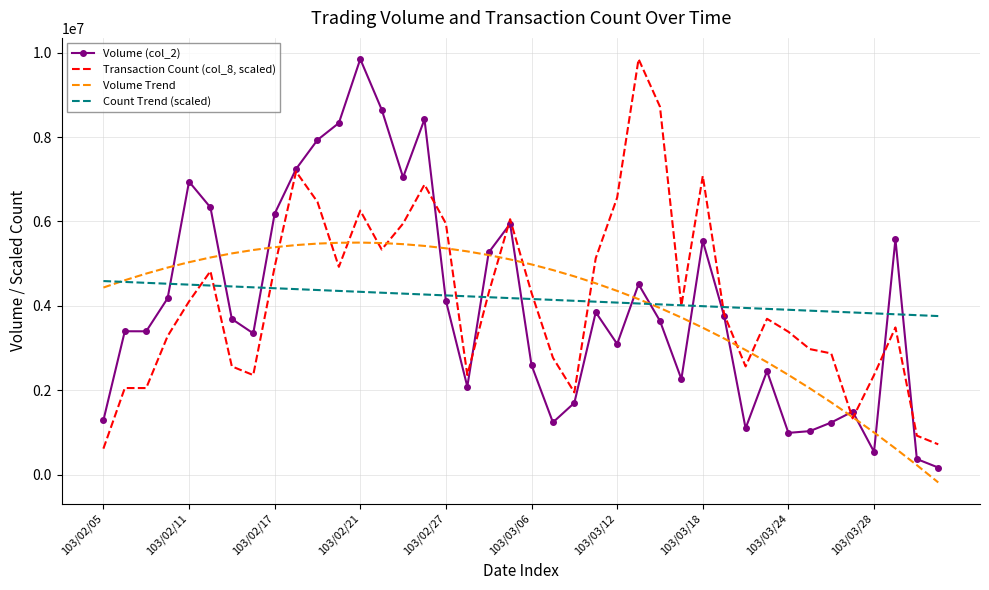

What is the minimum value for Count Trend (scaled)?

3758162.1